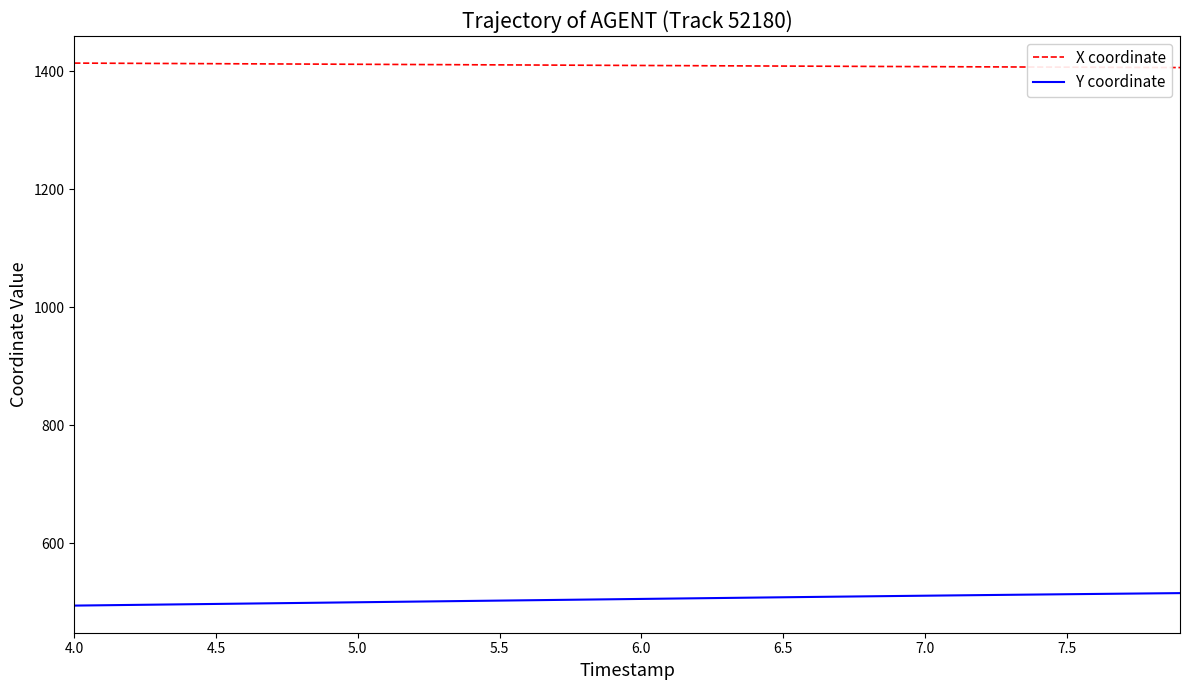

What is the maximum value for X coordinate?

1413.5